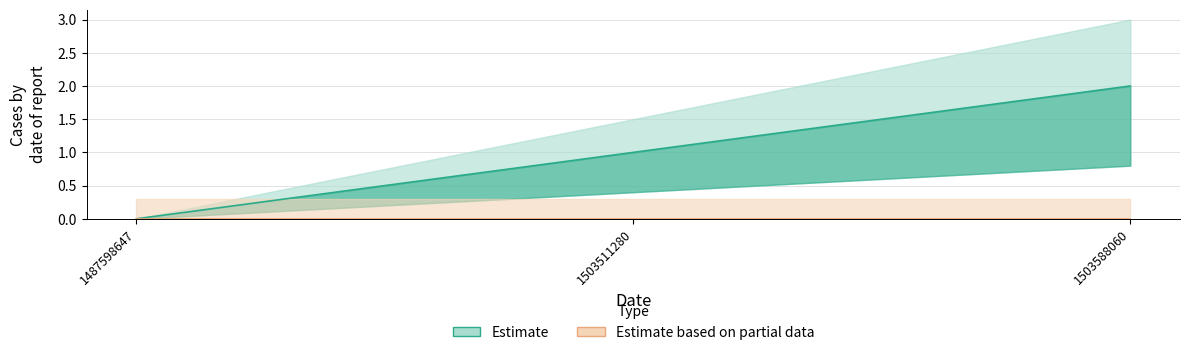

What is the difference between the maximum and minimum values?

2